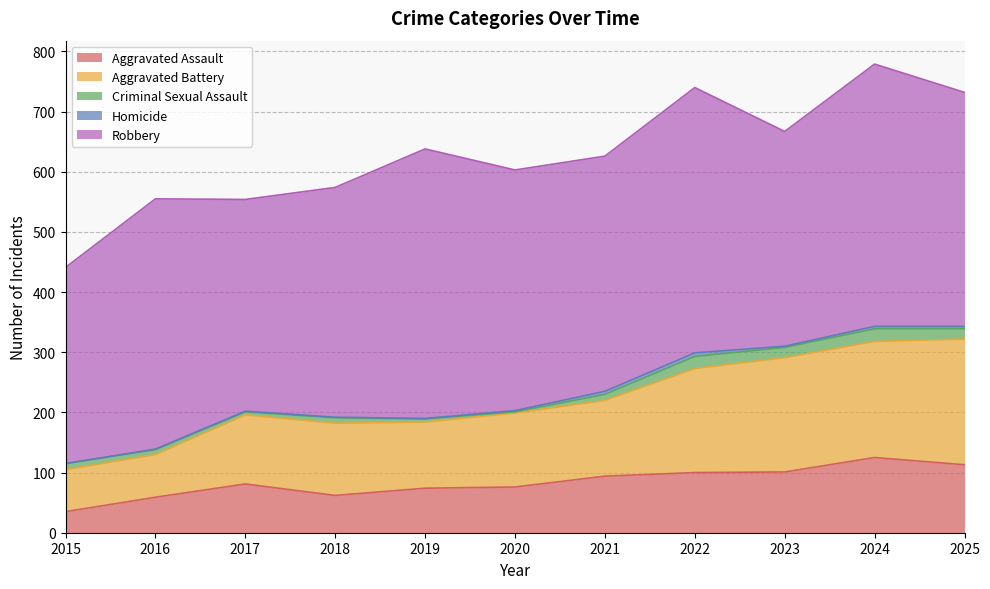

Count the number of categories in the chart.

11